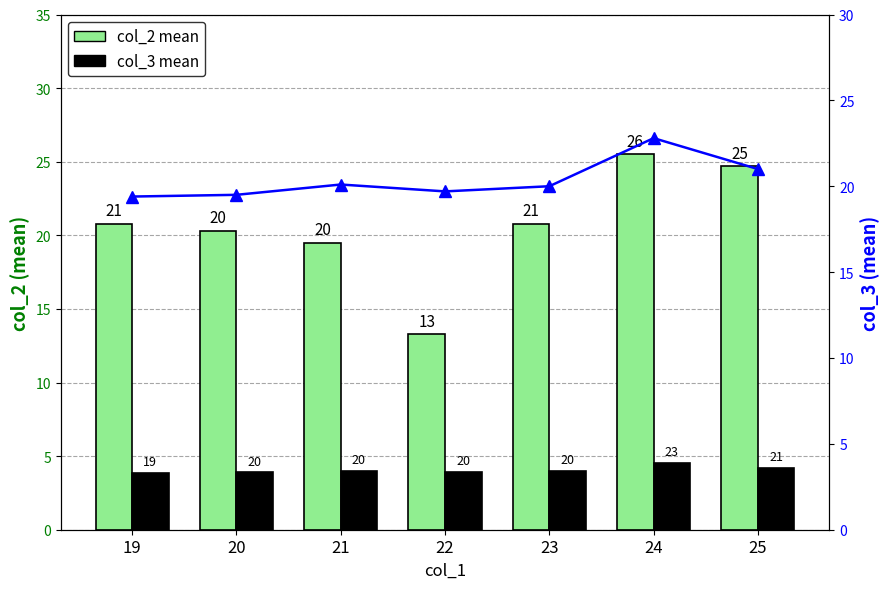

Reading left to right, list all the values displayed in this chart.

col_2 mean: 19=20.8	20=20.3	21=19.5	22=13.3	23=20.8	24=25.5	25=24.7
col_3 mean: 19=3.9	20=3.9	21=4.0	22=3.9	23=4.0	24=4.6	25=4.2
col_3 ratio: 19=19.4	20=19.5	21=20.1	22=19.7	23=20.0	24=22.8	25=21.0